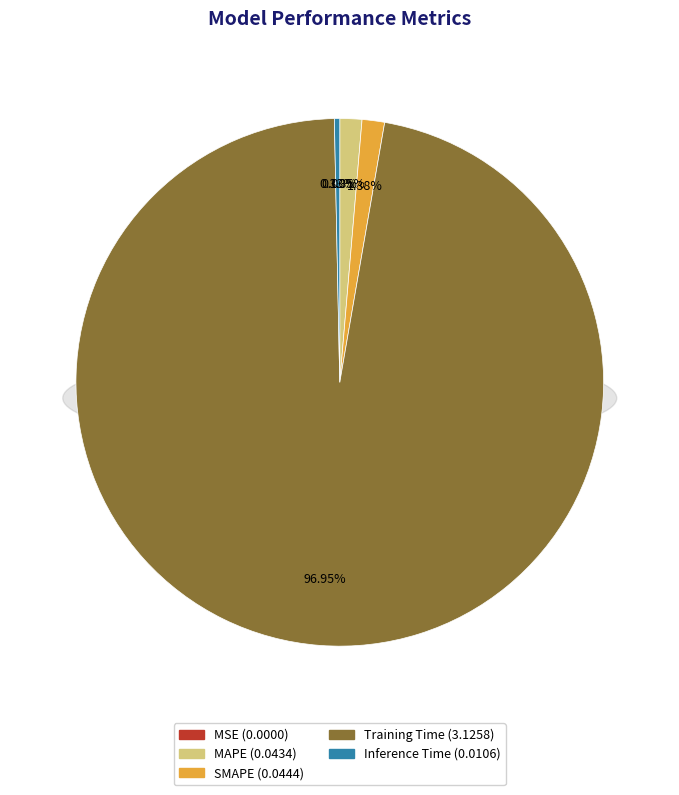

How many slices are in this pie chart?

5